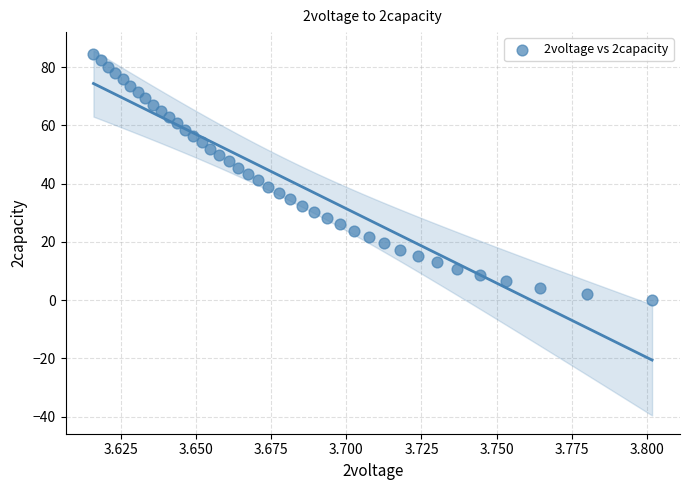

What is the range of Y values (max minus min)?

84.5